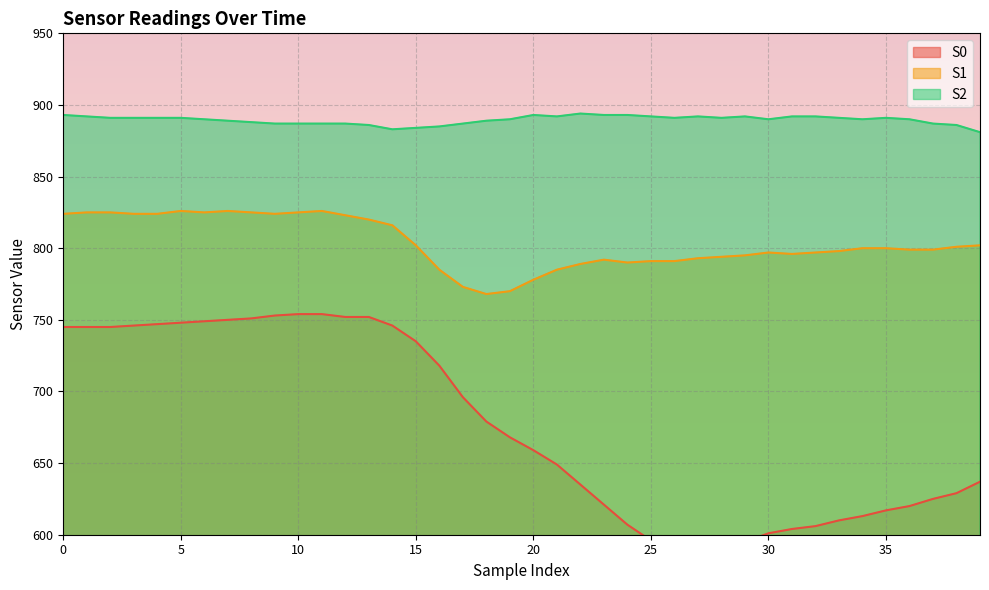

How many interior local valleys does the S0 series have?

1